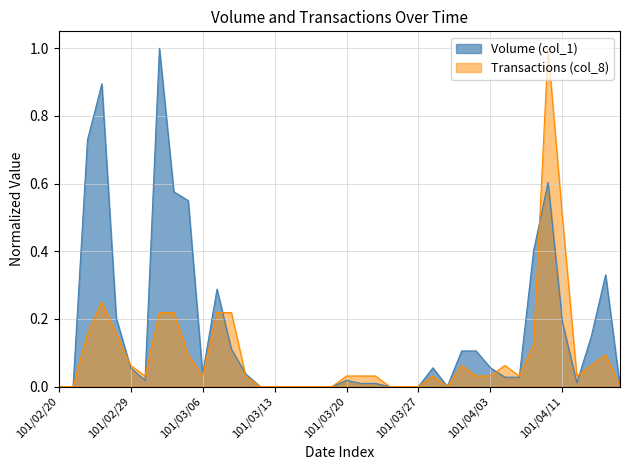

In Transactions (col_8), how many points are lower than both neighbors (excluding endpoints)?

5